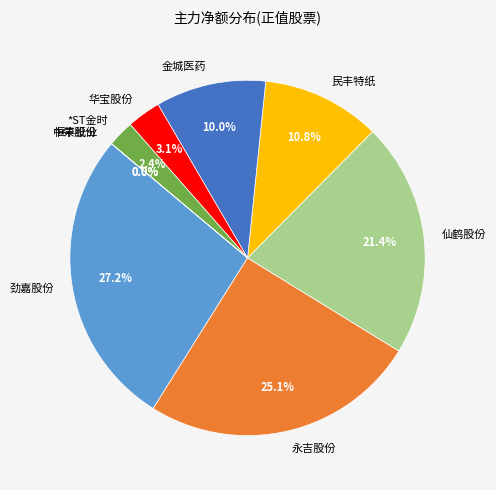

Which category has the smallest portion of the pie?

中荣股份